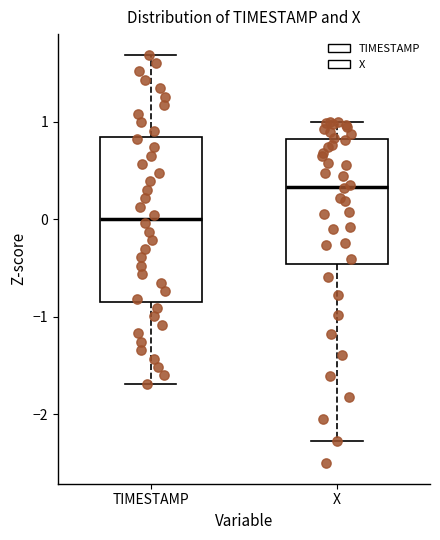

Where is the lower edge of the box for X on the y-axis? The values are not printed on the chart, so give them approximately, as read against the axis.

-0.5